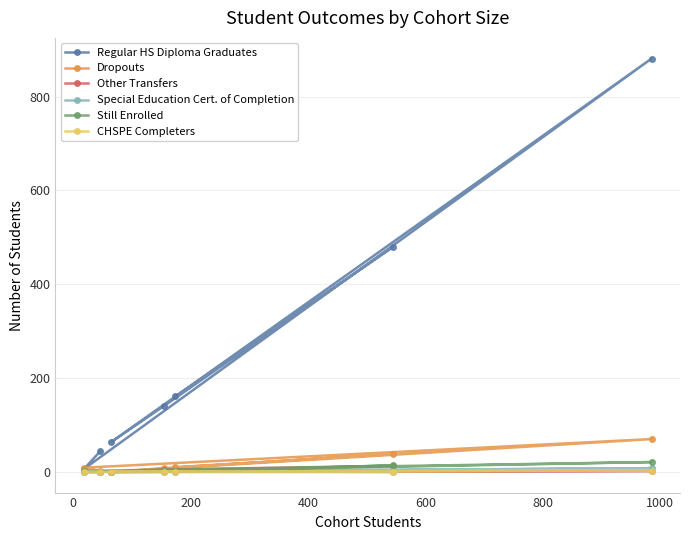

What is the greatest value displayed?

881